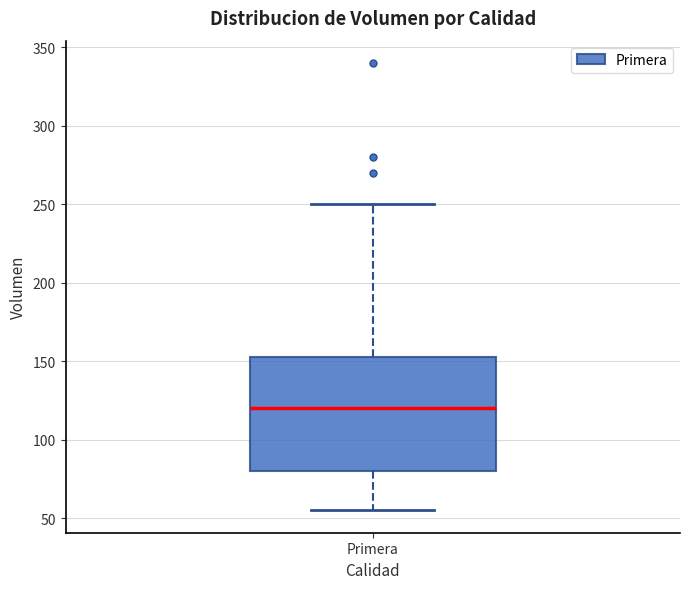

Read this box plot against the y-axis: the position of the median line, the range covered by the box, and the ends of both whiskers. The values are not printed on the chart, so give them approximately, as read against the axis.

median 120, box 80 to 155, whiskers 55 to 250